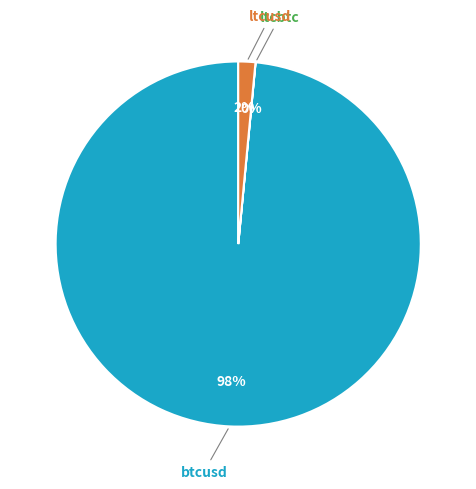

Does any single category account for the majority?

Yes